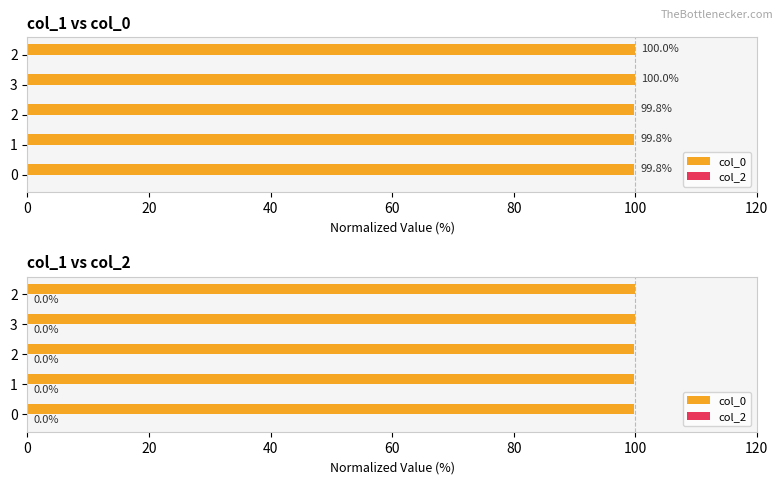

How many col_0 values are between 99 and 100?

5